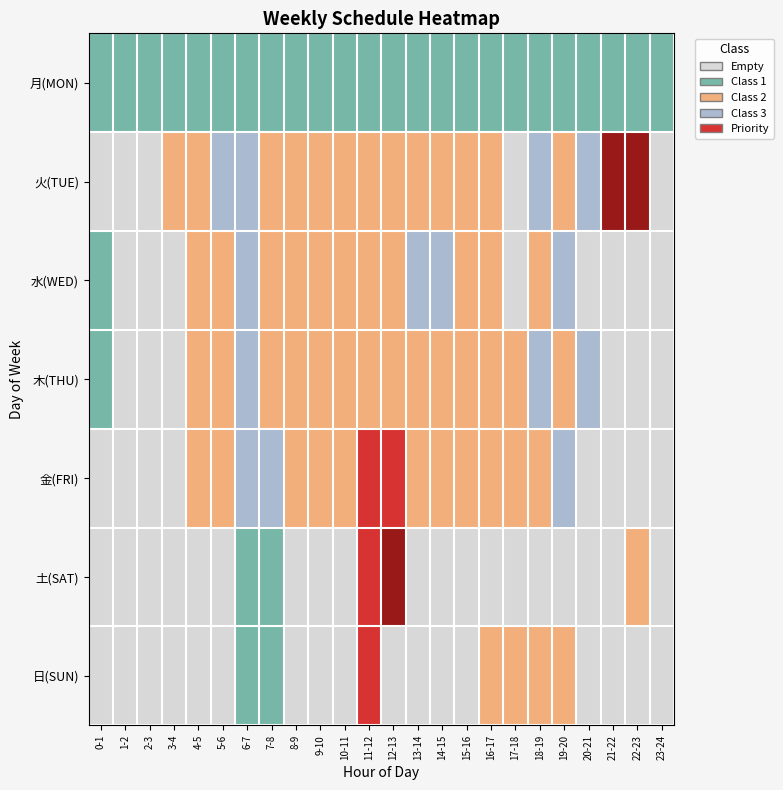

Which series changed the most between 11-12 and 12-13?

日(SUN)